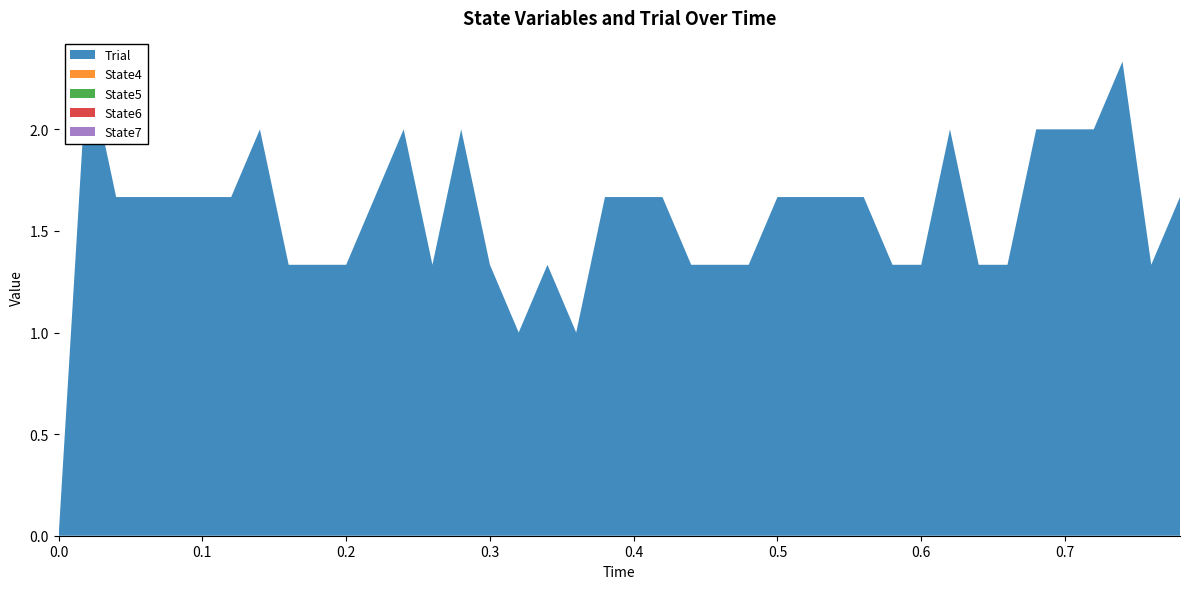

Reading left to right, list all the values displayed in this chart.

Trial: 0=0.0	1=2.3	2=1.7	3=1.7	4=1.7	5=1.7	6=1.7	7=2.0	8=1.3	9=1.3	10=1.3	11=1.7	12=2.0	13=1.3	14=2.0	15=1.3	16=1.0	17=1.3	18=1.0	19=1.7	20=1.7	21=1.7	22=1.3	23=1.3	24=1.3	25=1.7	26=1.7	27=1.7	28=1.7	29=1.3	30=1.3	31=2.0	32=1.3	33=1.3	34=2.0	35=2.0	36=2.0	37=2.3	38=1.3	39=1.7
State4: 0=0.0	1=0.0	2=0.0	3=0.0	4=0.0	5=0.0	6=0.0	7=0.0	8=0.0	9=0.0	10=0.0	11=0.0	12=0.0	13=0.0	14=0.0	15=0.0	16=0.0	17=0.0	18=0.0	19=0.0	20=0.0	21=0.0	22=0.0	23=0.0	24=0.0	25=0.0	26=0.0	27=0.0	28=0.0	29=0.0	30=0.0	31=0.0	32=0.0	33=0.0	34=0.0	35=0.0	36=0.0	37=0.0	38=0.0	39=0.0
State5: 0=0.0	1=0.0	2=0.0	3=0.0	4=0.0	5=0.0	6=0.0	7=0.0	8=0.0	9=0.0	10=0.0	11=0.0	12=0.0	13=0.0	14=0.0	15=0.0	16=0.0	17=0.0	18=0.0	19=0.0	20=0.0	21=0.0	22=0.0	23=0.0	24=0.0	25=0.0	26=0.0	27=0.0	28=0.0	29=0.0	30=0.0	31=0.0	32=0.0	33=0.0	34=0.0	35=0.0	36=0.0	37=0.0	38=0.0	39=0.0
State6: 0=0.0	1=0.0	2=0.0	3=0.0	4=0.0	5=0.0	6=0.0	7=0.0	8=0.0	9=0.0	10=0.0	11=0.0	12=0.0	13=0.0	14=0.0	15=0.0	16=0.0	17=0.0	18=0.0	19=0.0	20=0.0	21=0.0	22=0.0	23=0.0	24=0.0	25=0.0	26=0.0	27=0.0	28=0.0	29=0.0	30=0.0	31=0.0	32=0.0	33=0.0	34=0.0	35=0.0	36=0.0	37=0.0	38=0.0	39=0.0
State7: 0=0.0	1=0.0	2=0.0	3=0.0	4=0.0	5=0.0	6=0.0	7=0.0	8=0.0	9=0.0	10=0.0	11=0.0	12=0.0	13=0.0	14=0.0	15=0.0	16=0.0	17=0.0	18=0.0	19=0.0	20=0.0	21=0.0	22=0.0	23=0.0	24=0.0	25=0.0	26=0.0	27=0.0	28=0.0	29=0.0	30=0.0	31=0.0	32=0.0	33=0.0	34=0.0	35=0.0	36=0.0	37=0.0	38=0.0	39=0.0